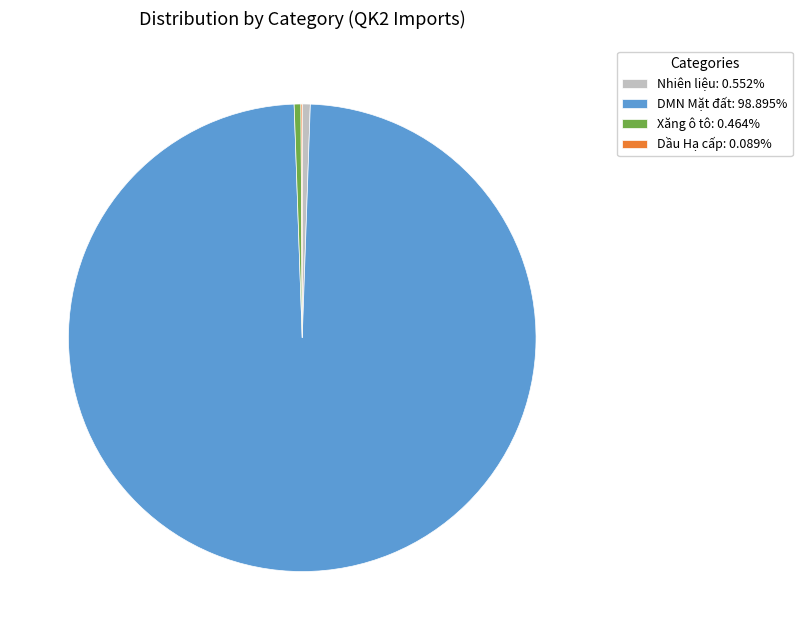

Do DMN Mặt đất: 98.895% and Nhiên liệu: 0.552% together represent more than half of the pie?

Yes